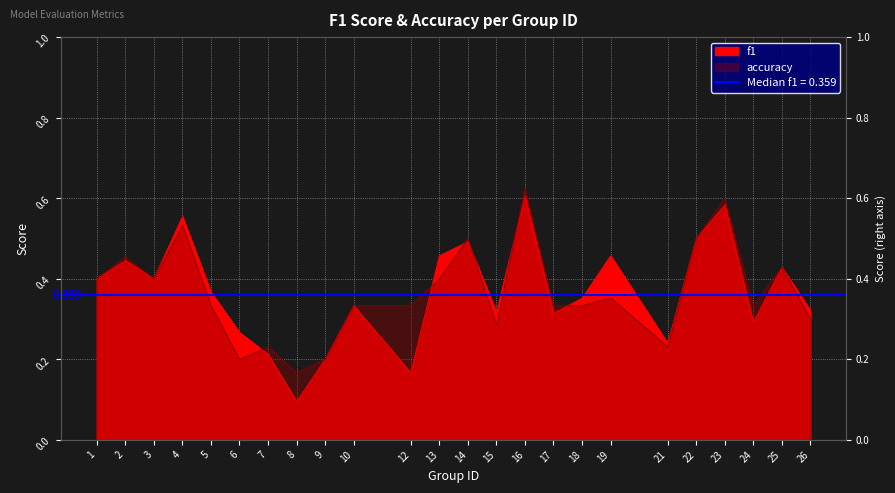

Is it true that accuracy equals 0.4 at 1?

True